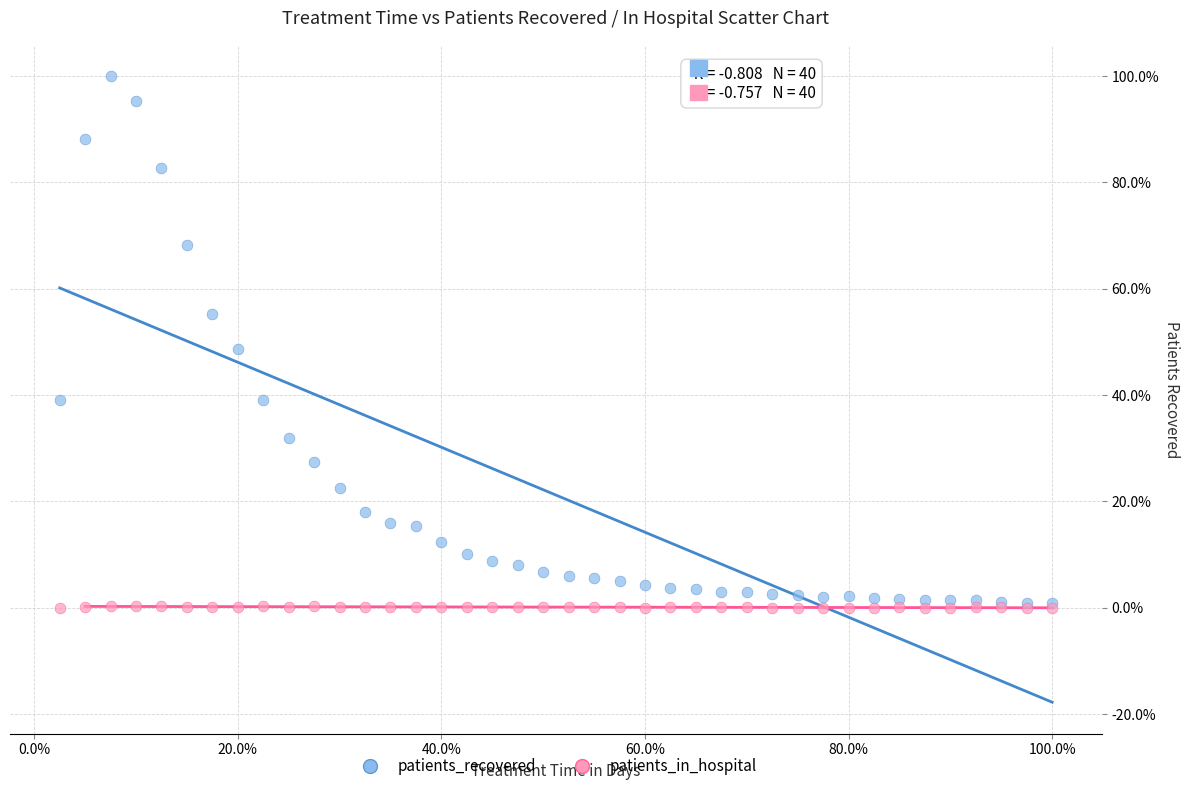

Which series has the largest Y range (max minus min)?

patients_recovered